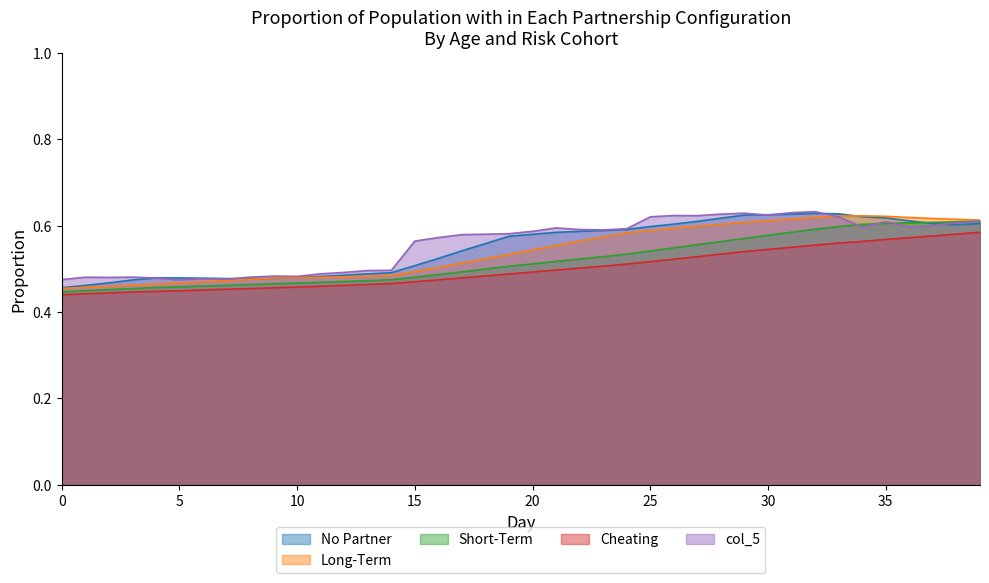

Between 15 and 10, which is larger?

15